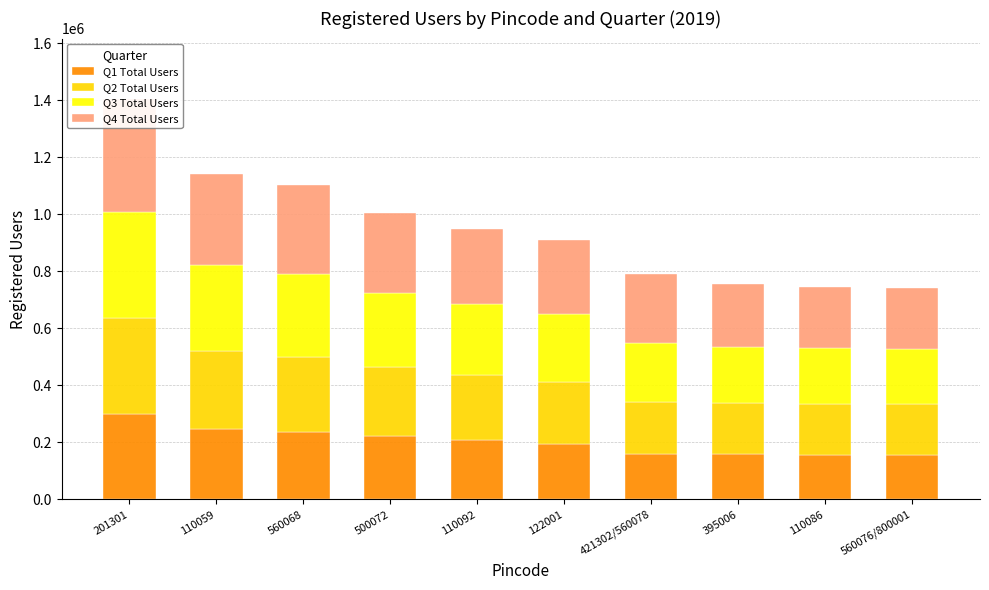

Count the number of data series in this chart.

4